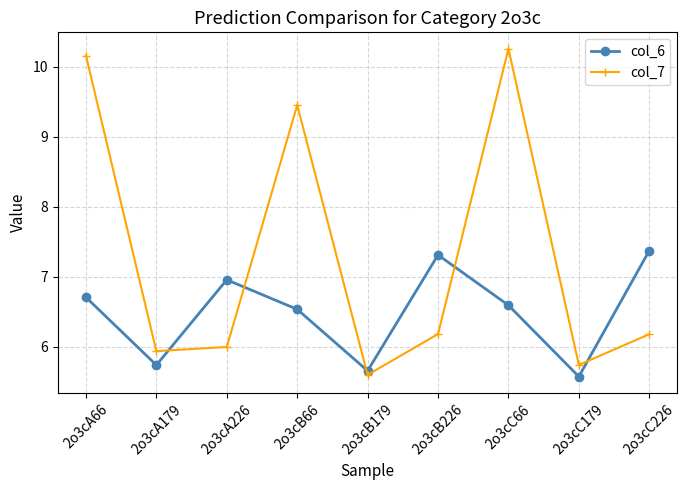

What value does the col_6 series have at 2o3cB66?

6.5